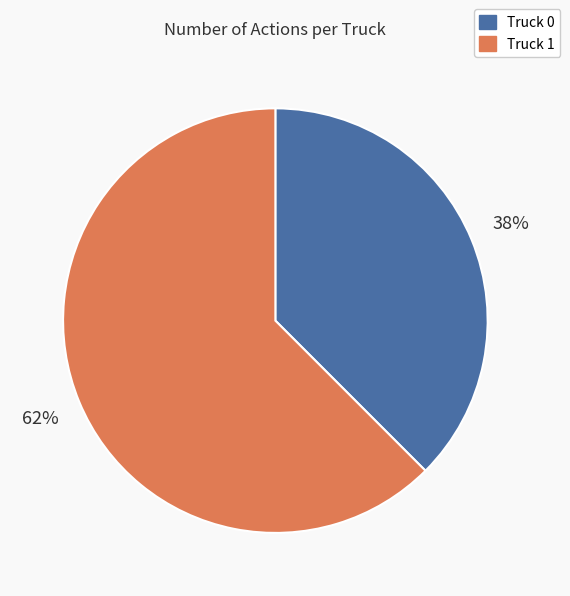

Which slice represents more than half of the pie?

Truck 1